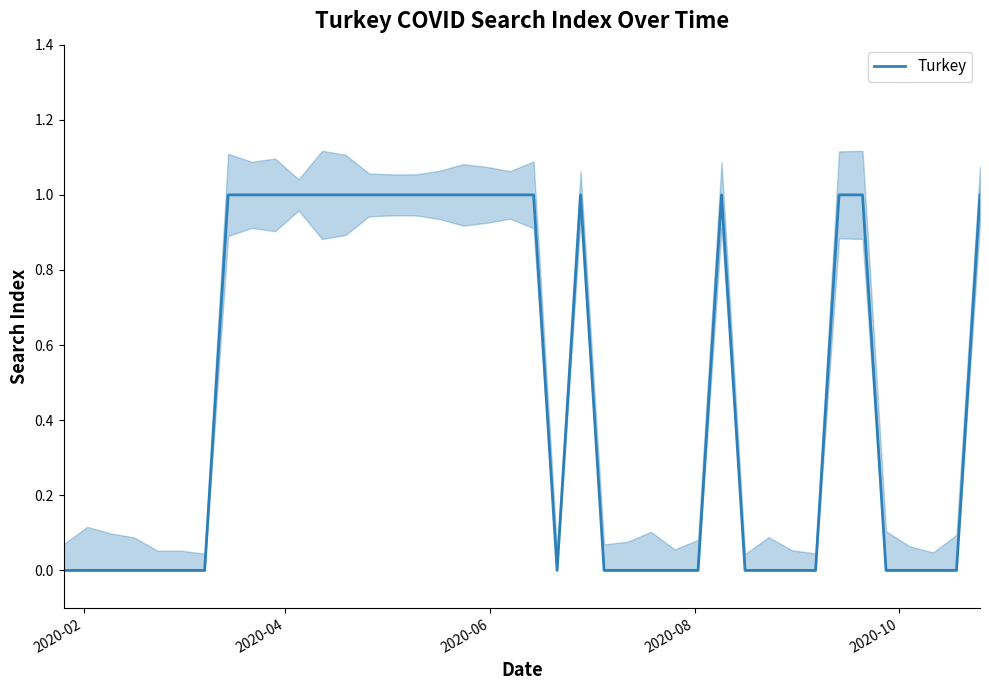

What is the difference between the maximum and minimum values?

1